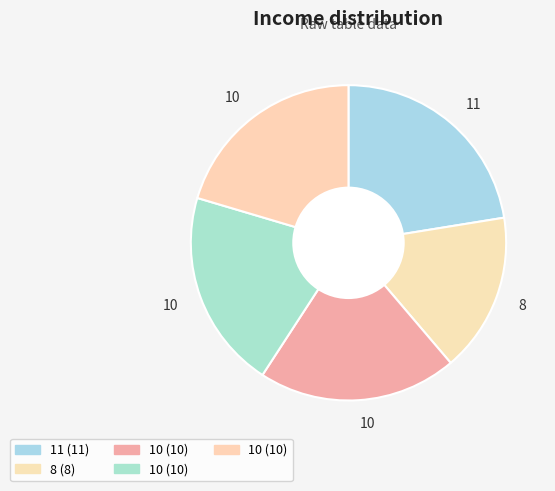

How many segments does this pie chart have?

5